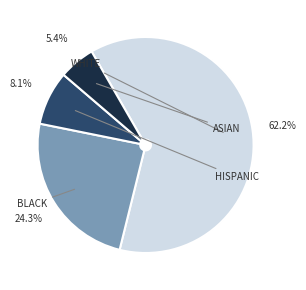

Is there any slice that represents more than half of the pie?

Yes